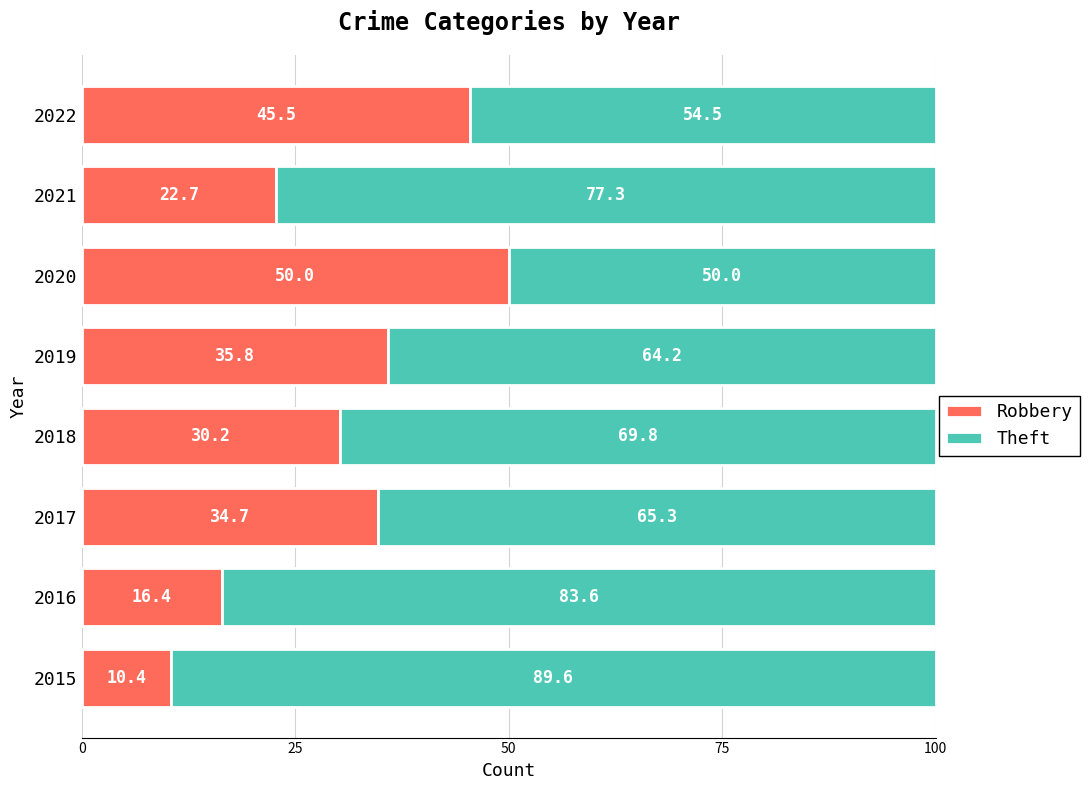

How many data points in Robbery are less than 34?

4